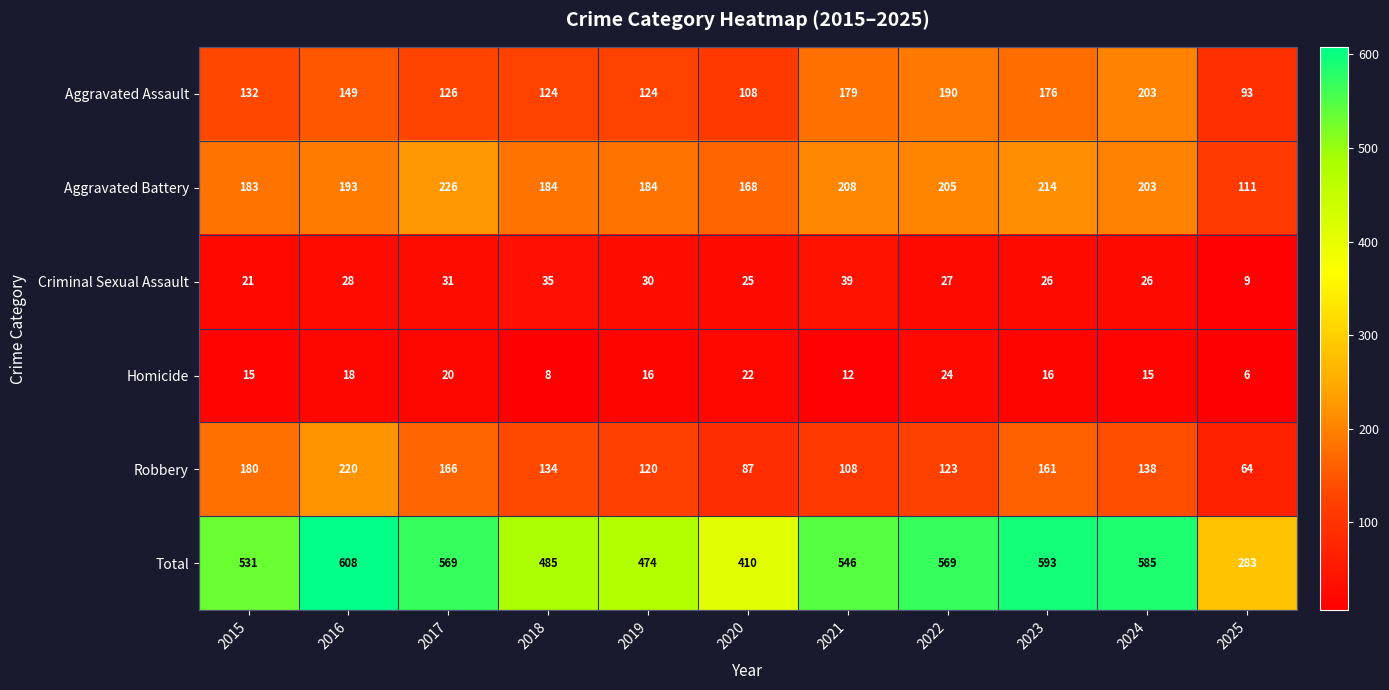

What is the difference between the second highest and minimum values in the Total series?

310